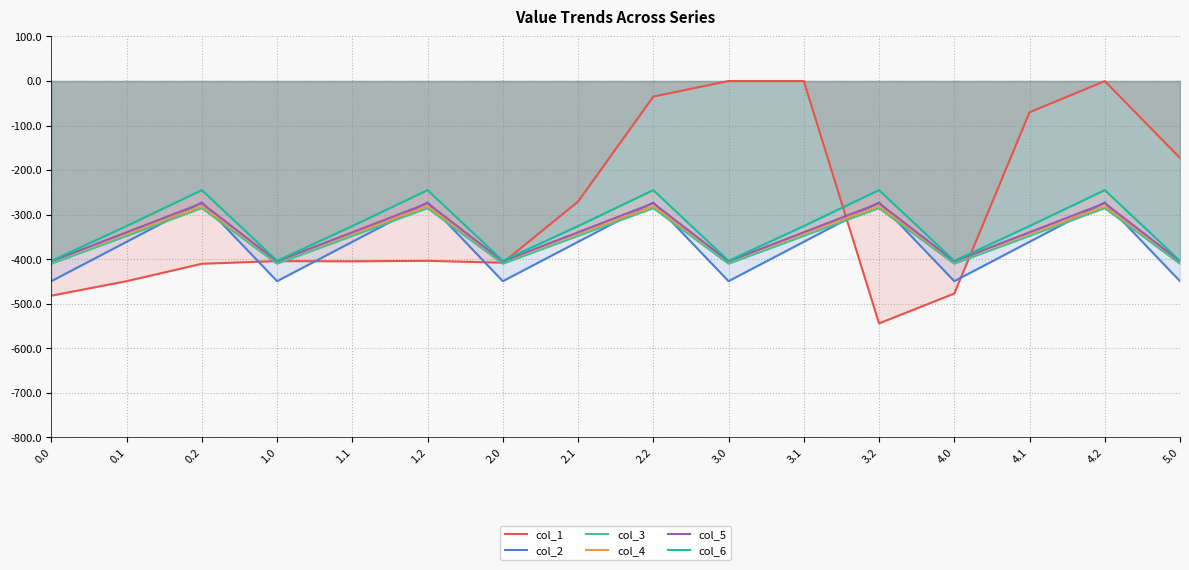

What is the label of the 8th point from the right?

2.2